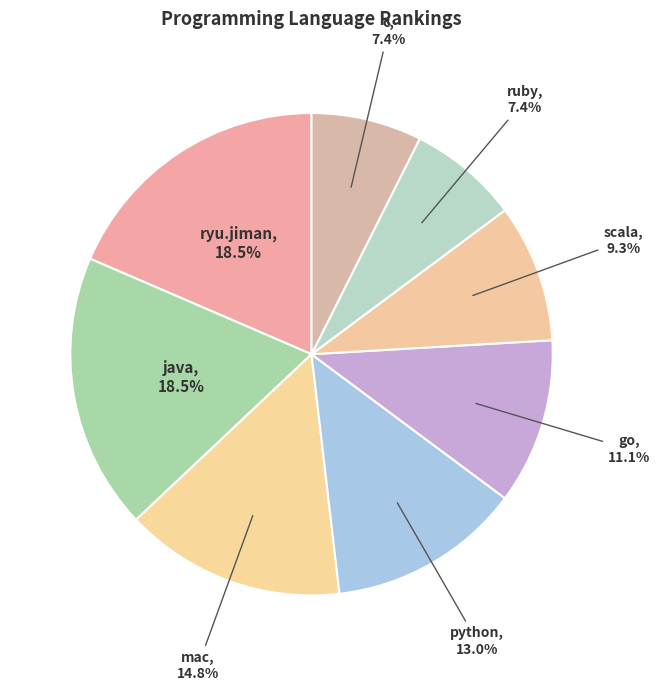

Approximately how many times larger is the value at c compared to java?

0.4